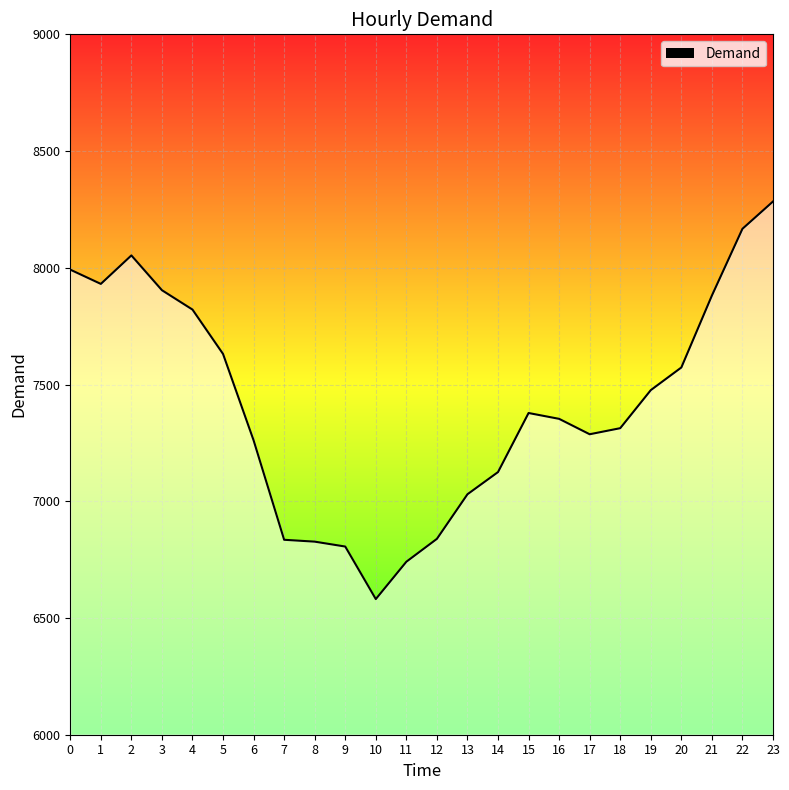

Count the number of values greater than 7378.

11